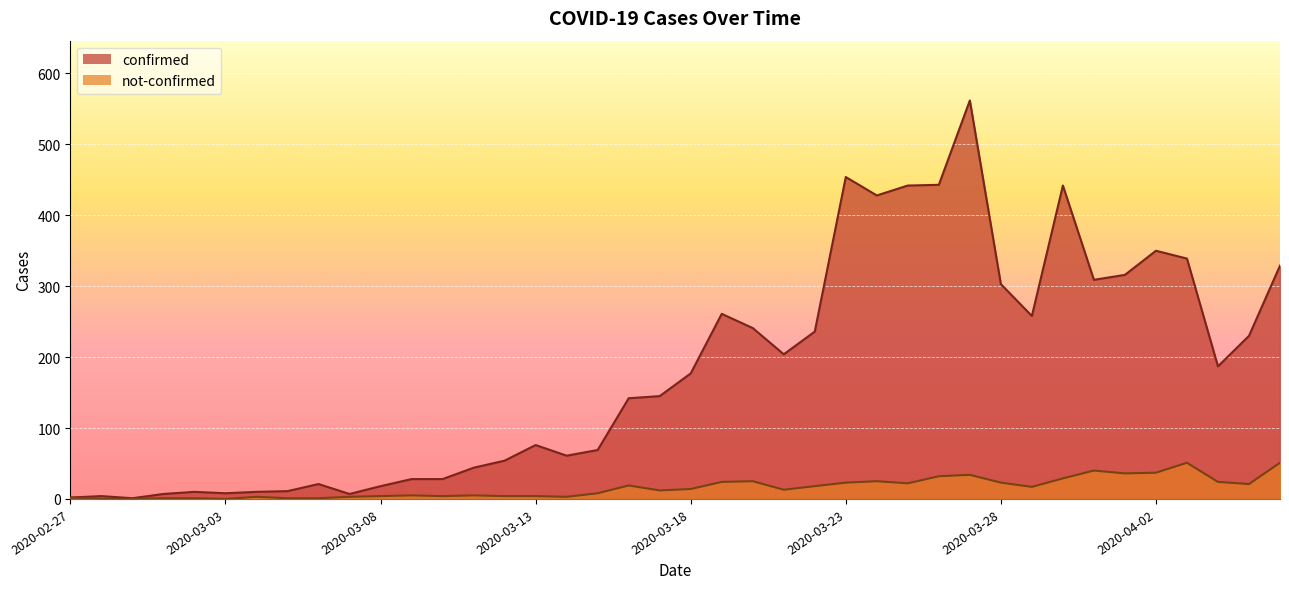

True or false: not-confirmed and confirmed cross at least once.

False